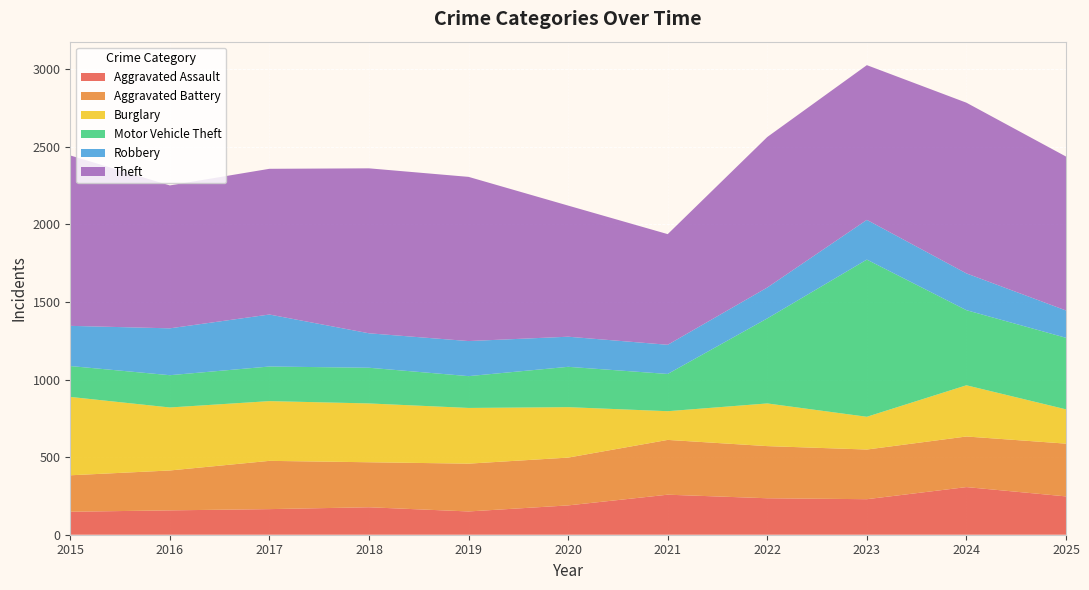

Reading left to right, what are all the values shown in this chart?

Aggravated Assault: 148	157	165	177	150	189	258	235	229	307	247
Aggravated Battery: 235	257	311	290	308	308	353	336	320	326	340
Burglary: 505	406	385	379	359	325	185	275	211	330	221
Motor Vehicle Theft: 199	208	223	230	205	260	240	548	1013	484	461
Robbery: 259	302	335	222	226	194	188	199	256	237	176
Theft: 1098	921	939	1063	1058	845	713	970	997	1100	992